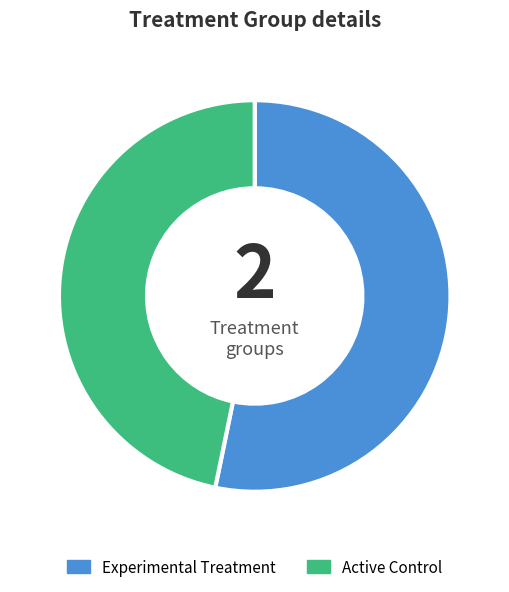

How many segments does this pie chart have?

2